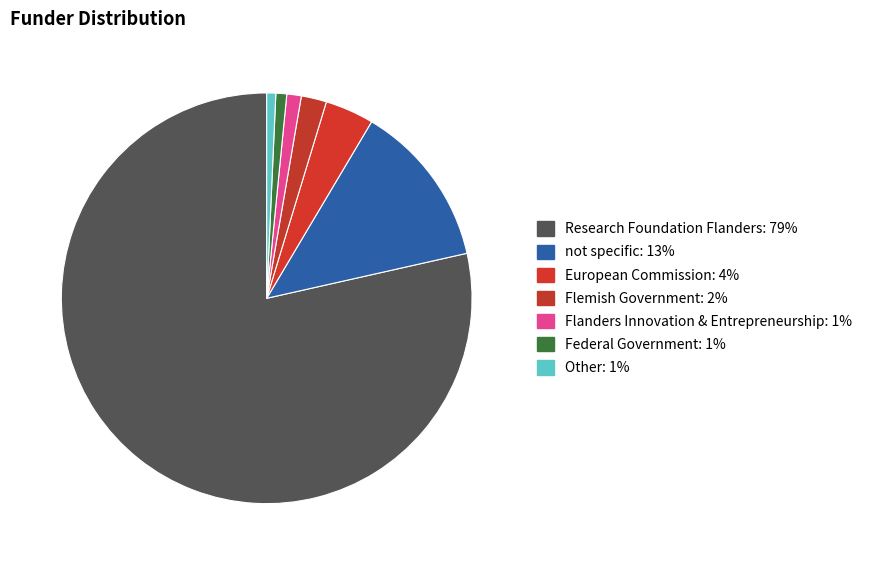

What is the largest slice in the pie chart?

Research Foundation Flanders